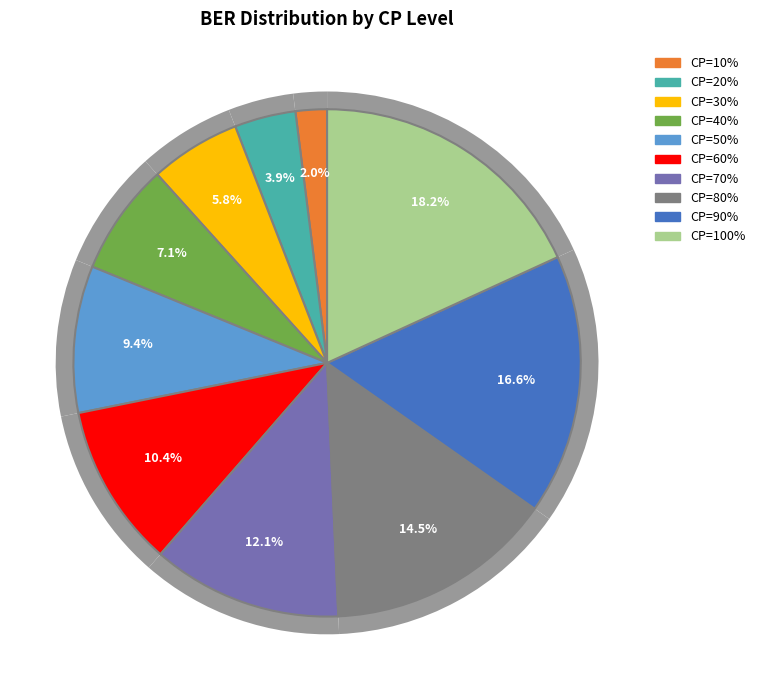

What percentage is the CP=70% slice, to the nearest percent?

12%